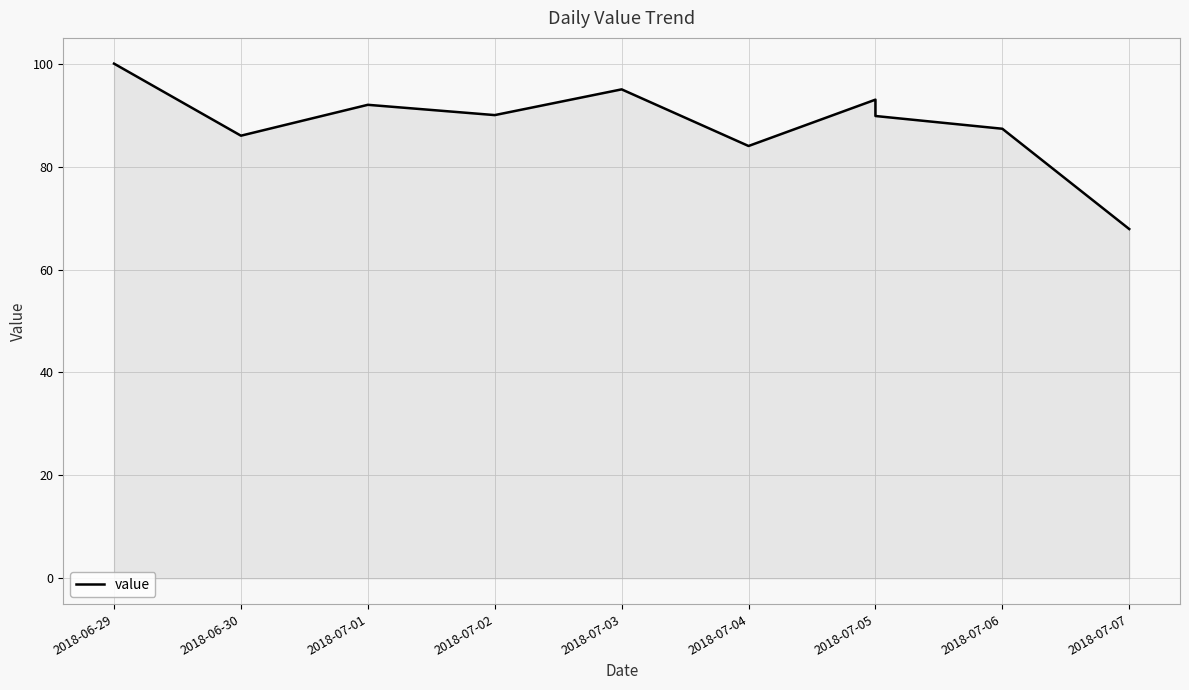

How many interior local peaks (higher than both neighbors) does the data have?

3